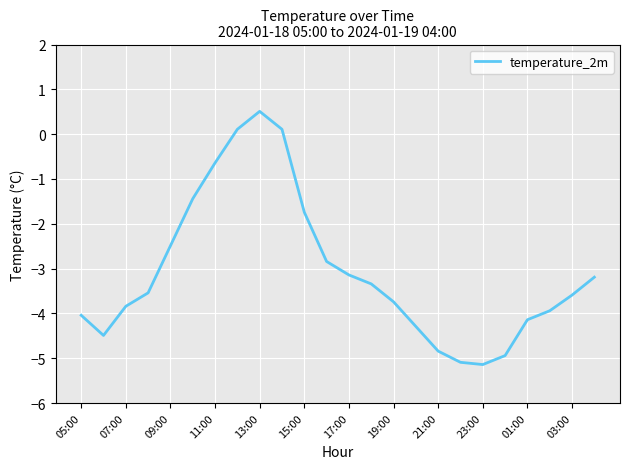

What is the maximum value shown in the chart?

0.5